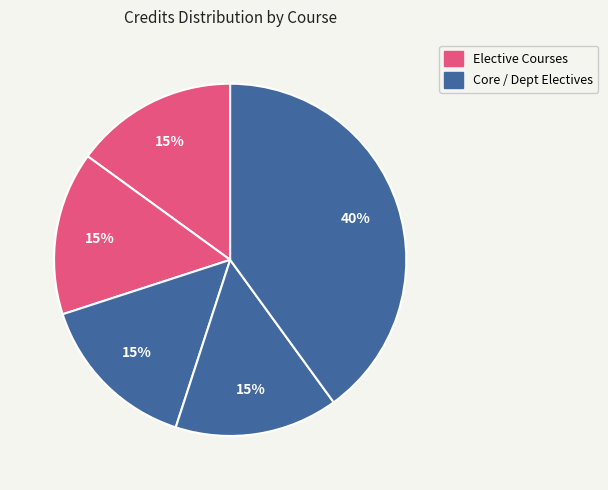

How many segments does this pie chart have?

5